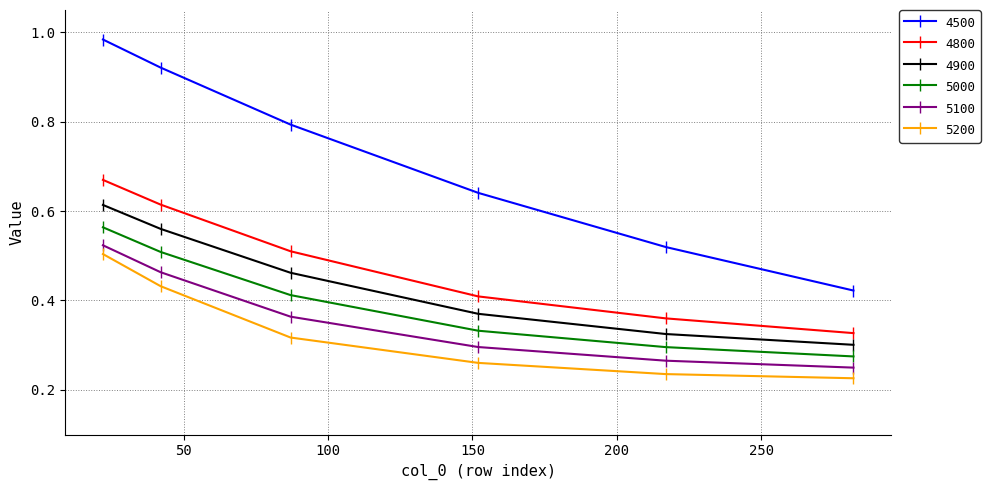

Which series has the largest total across all categories?

4500